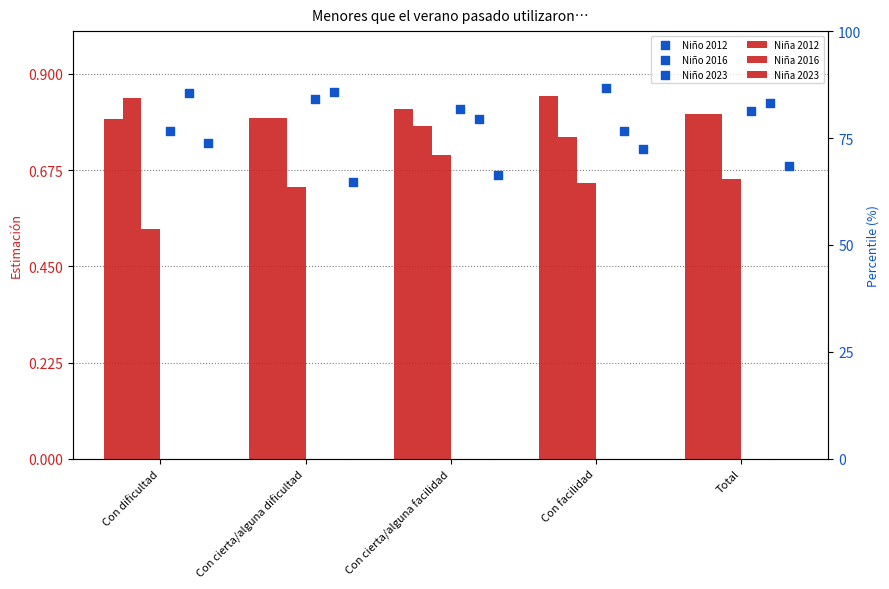

At which category is the sum across all series the highest?

Con facilidad